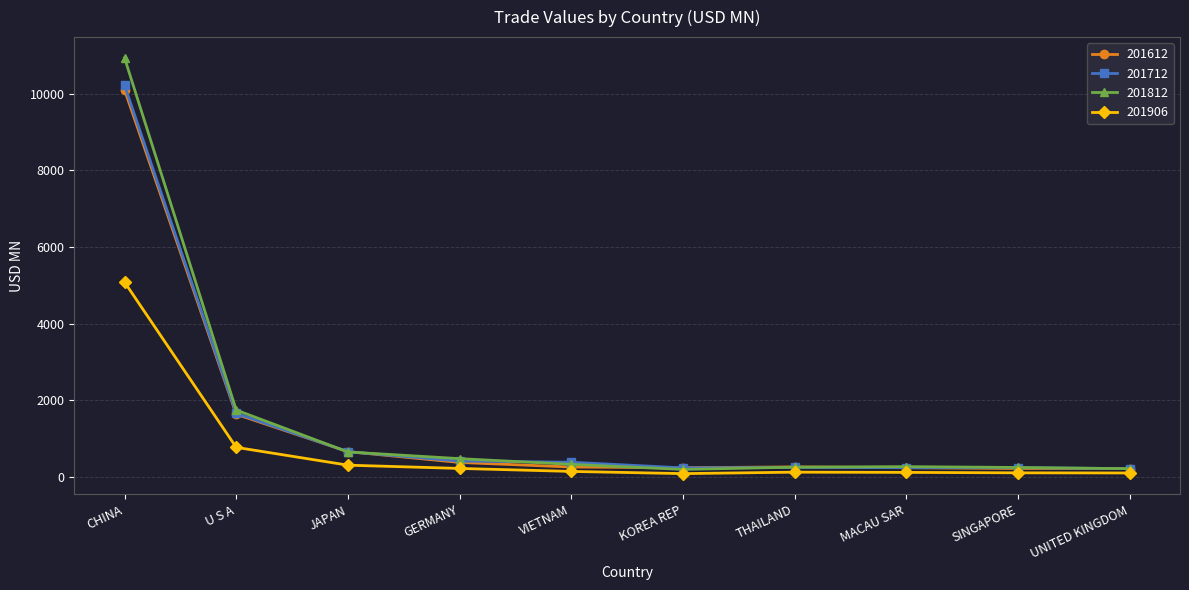

At which category is the sum across all series the highest?

CHINA